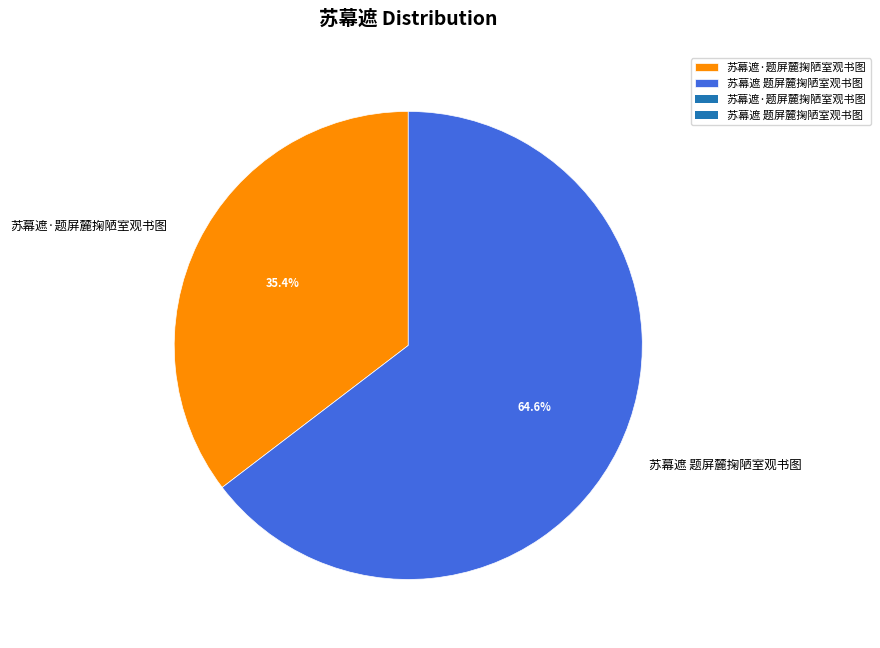

How many segments does this pie chart have?

2